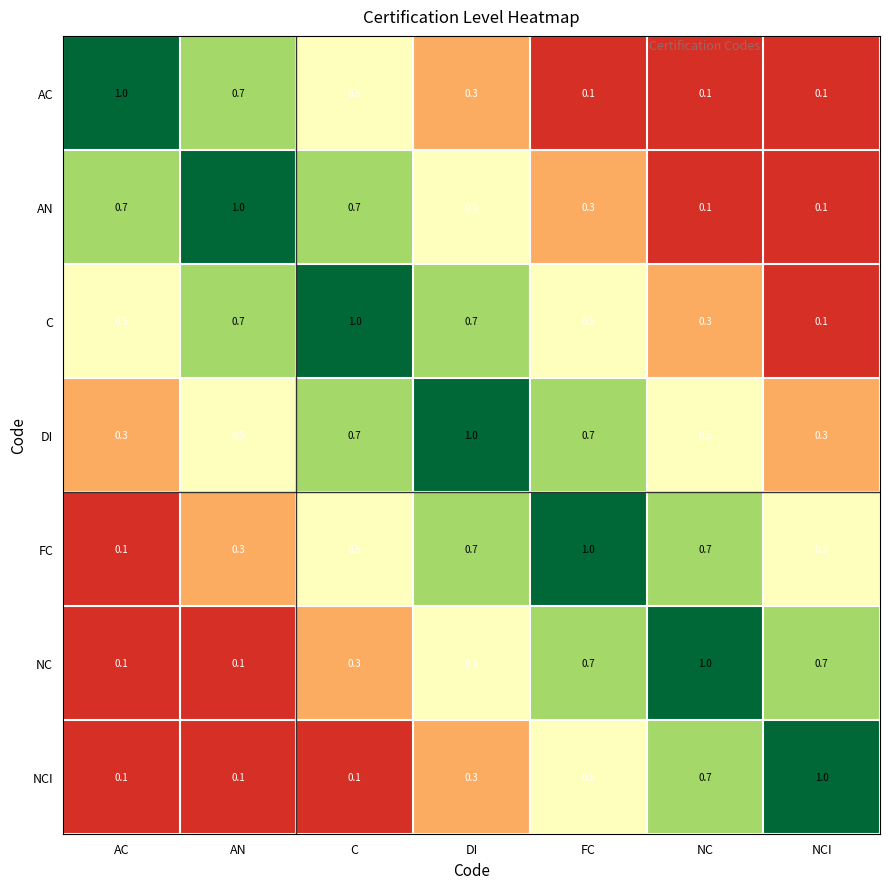

What is the sum of the AN values at C and AN?

1.7